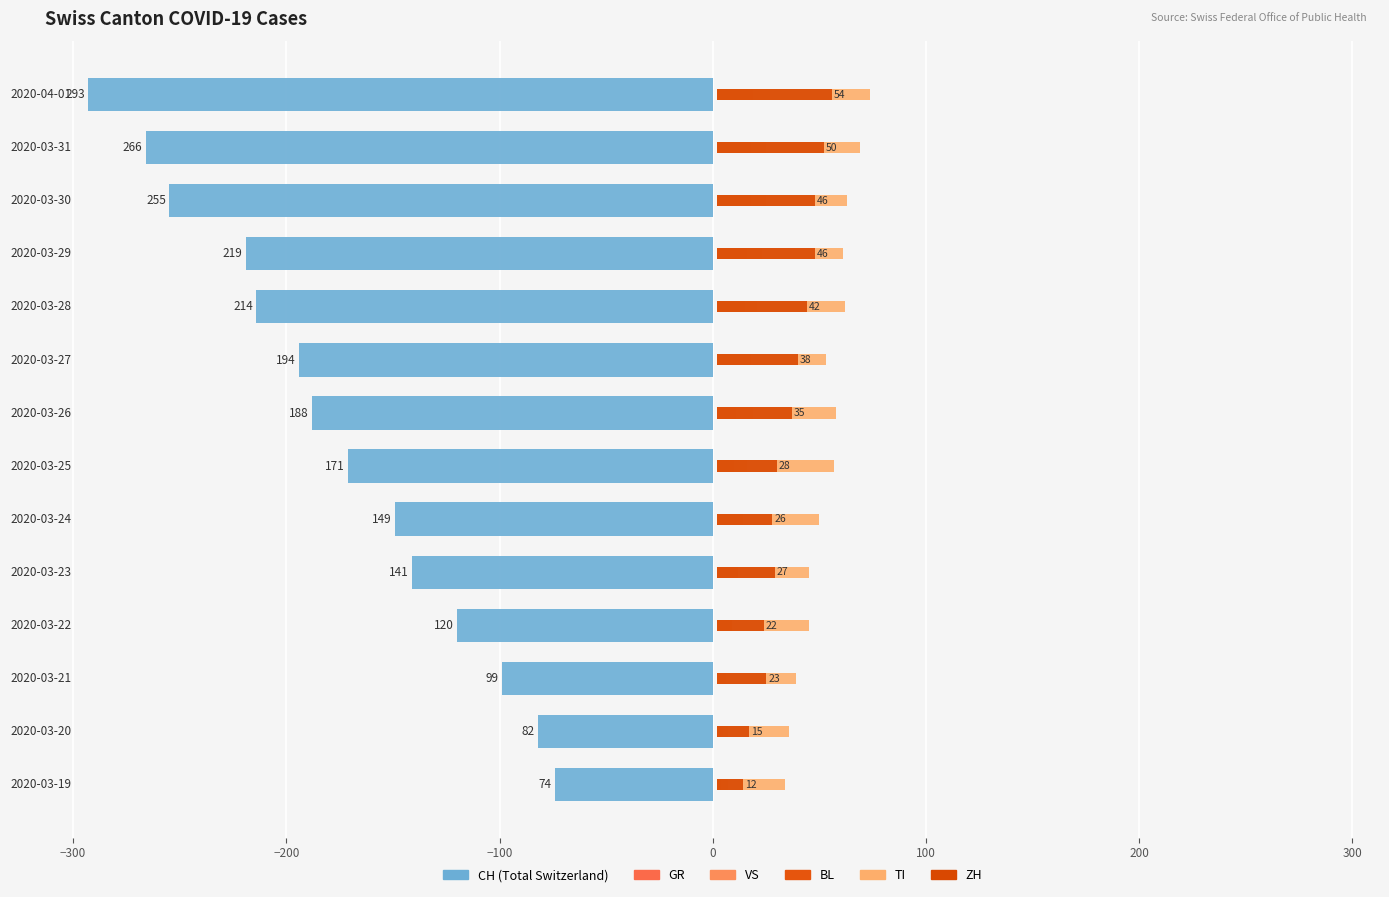

How many bars are there in each group?

6